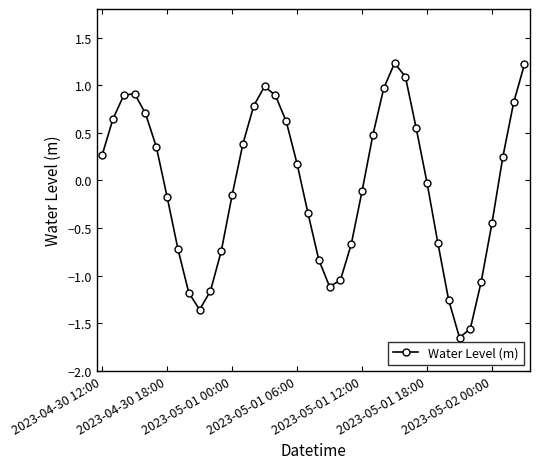

What is the difference between the maximum and second lowest values?

2.8